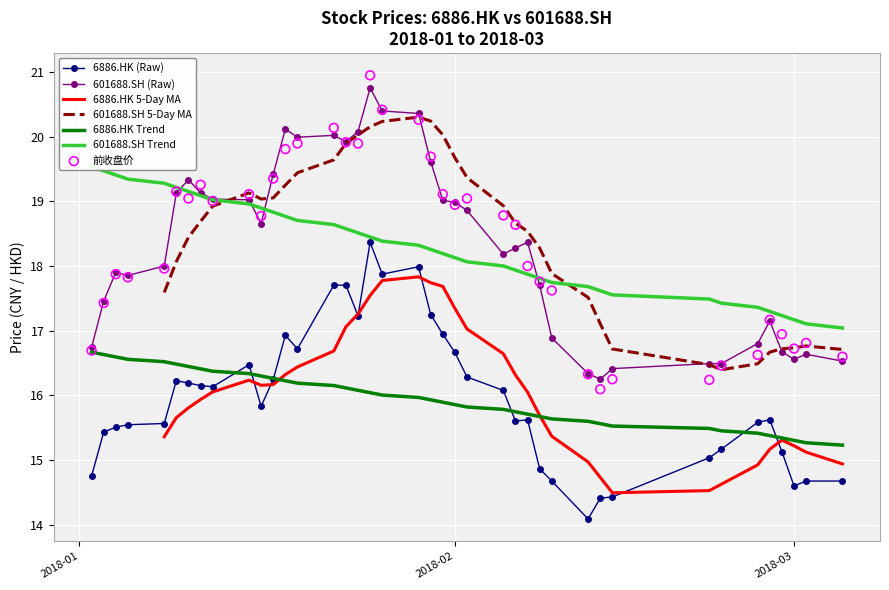

At how many categories does at least one series exceed 18?

23